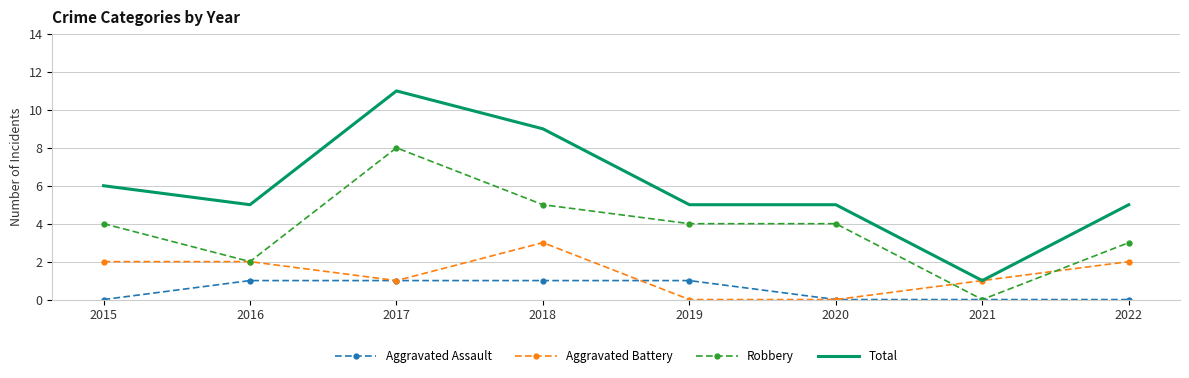

At which label does Total reach its minimum?

2021